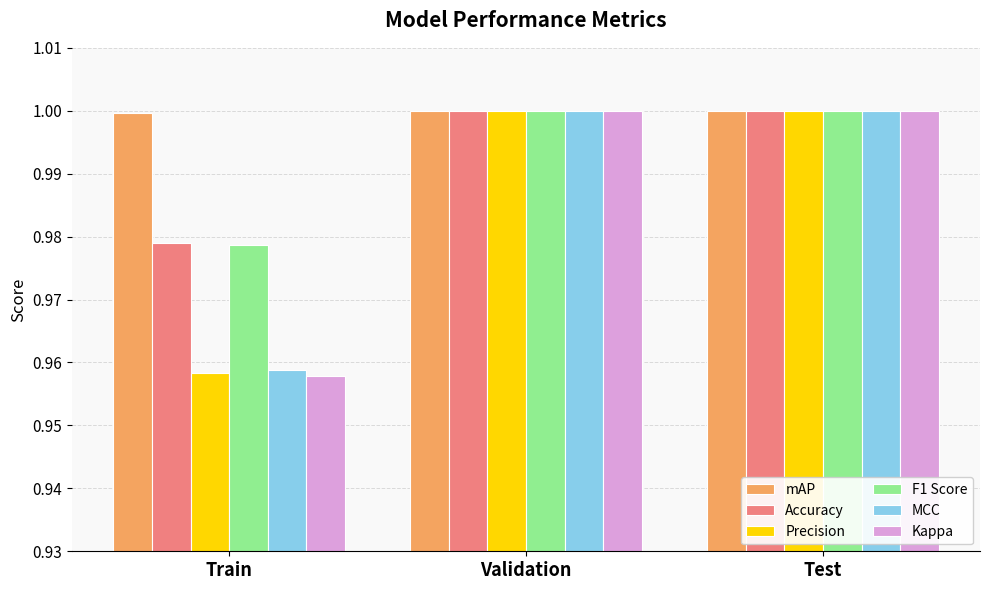

What is the sum of all Accuracy values?

3.0